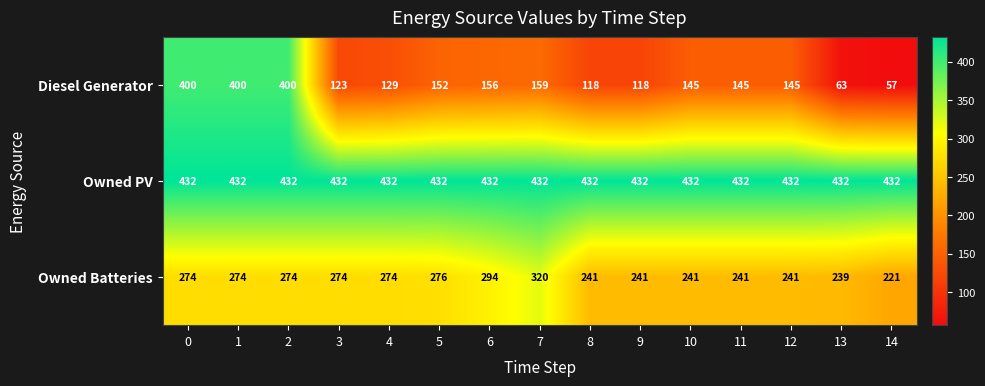

What value does the Owned PV series have at 14?

432